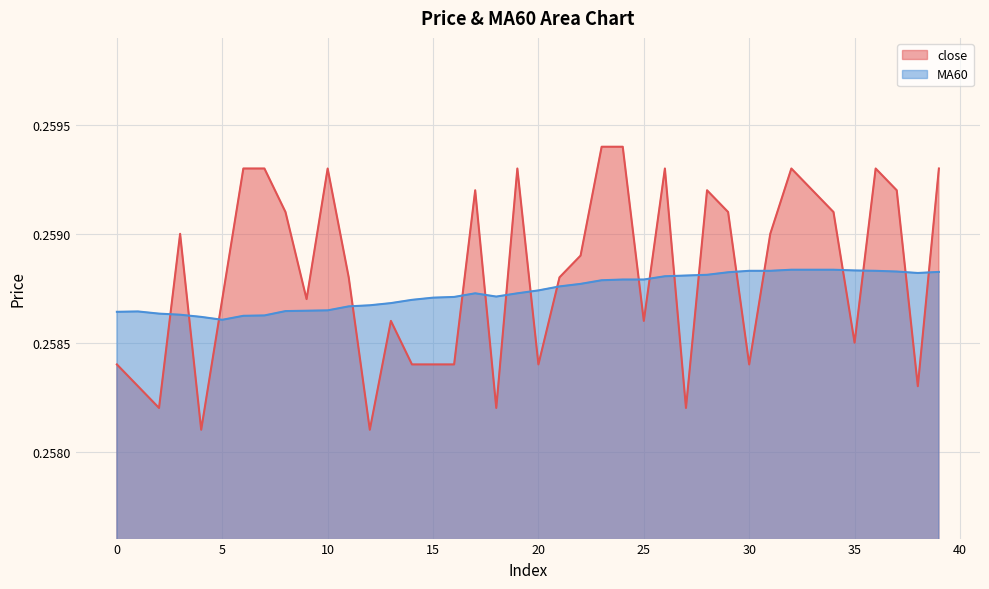

How many close values are between 0 and 1?

40